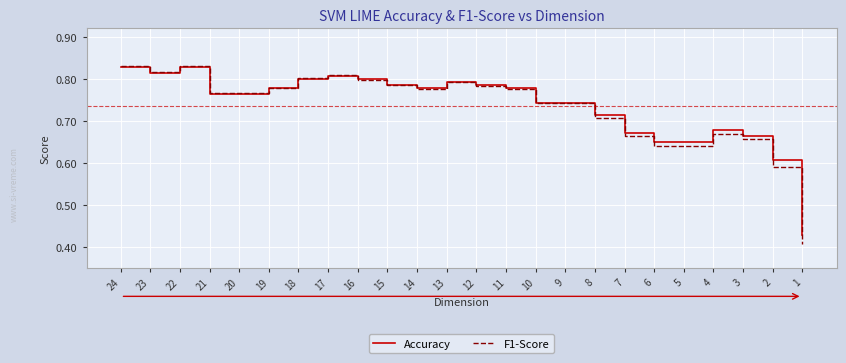

What is the difference between the second highest and minimum values in the F1-Score series?

0.4